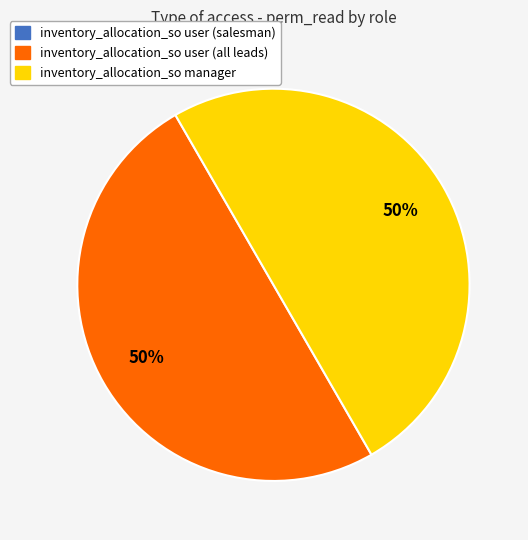

To the nearest percent, what is the average slice percentage?

33%